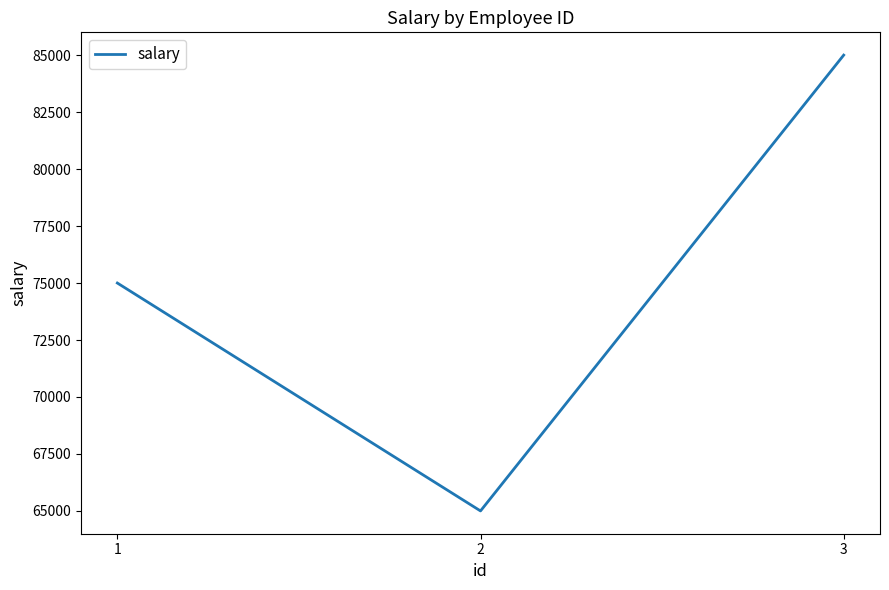

What is the minimum value shown in the chart?

65000